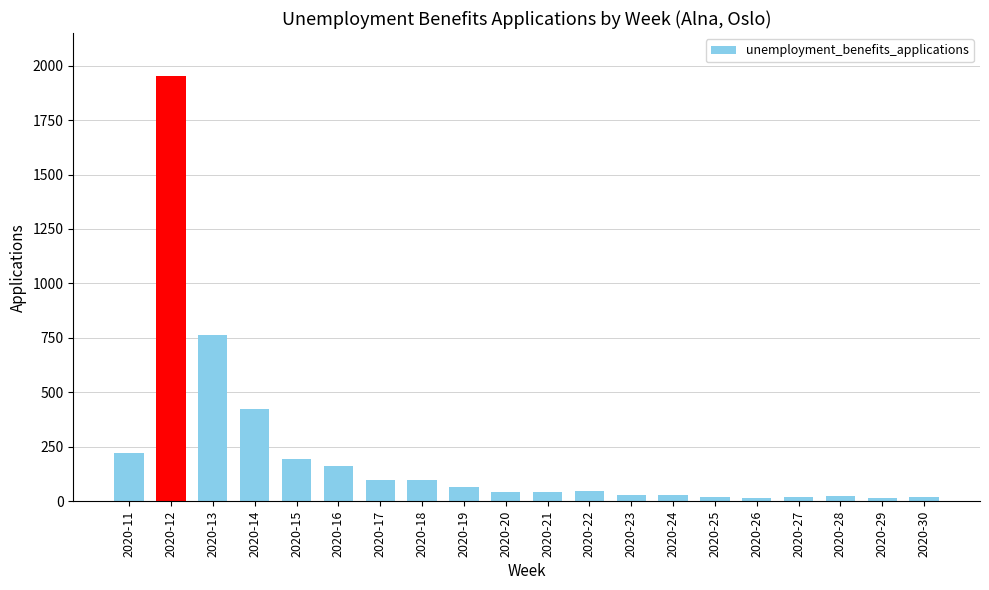

The value at 2020-12 is 1954. True or false?

True